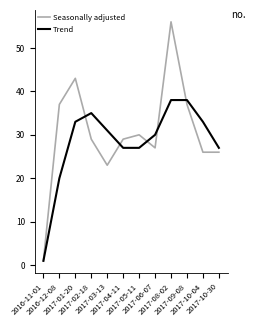

At which label does Trend reach its minimum?

2016-11-01